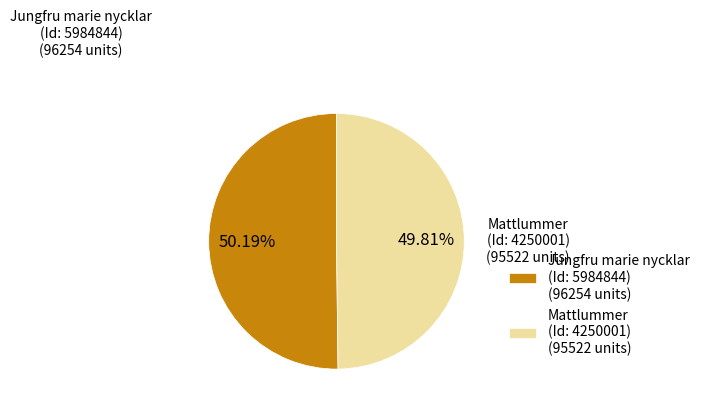

Approximately how many times larger is the value at Jungfru marie nycklar (Id: 5984844) (96254 units) compared to Mattlummer (Id: 4250001) (95522 units)?

1.0